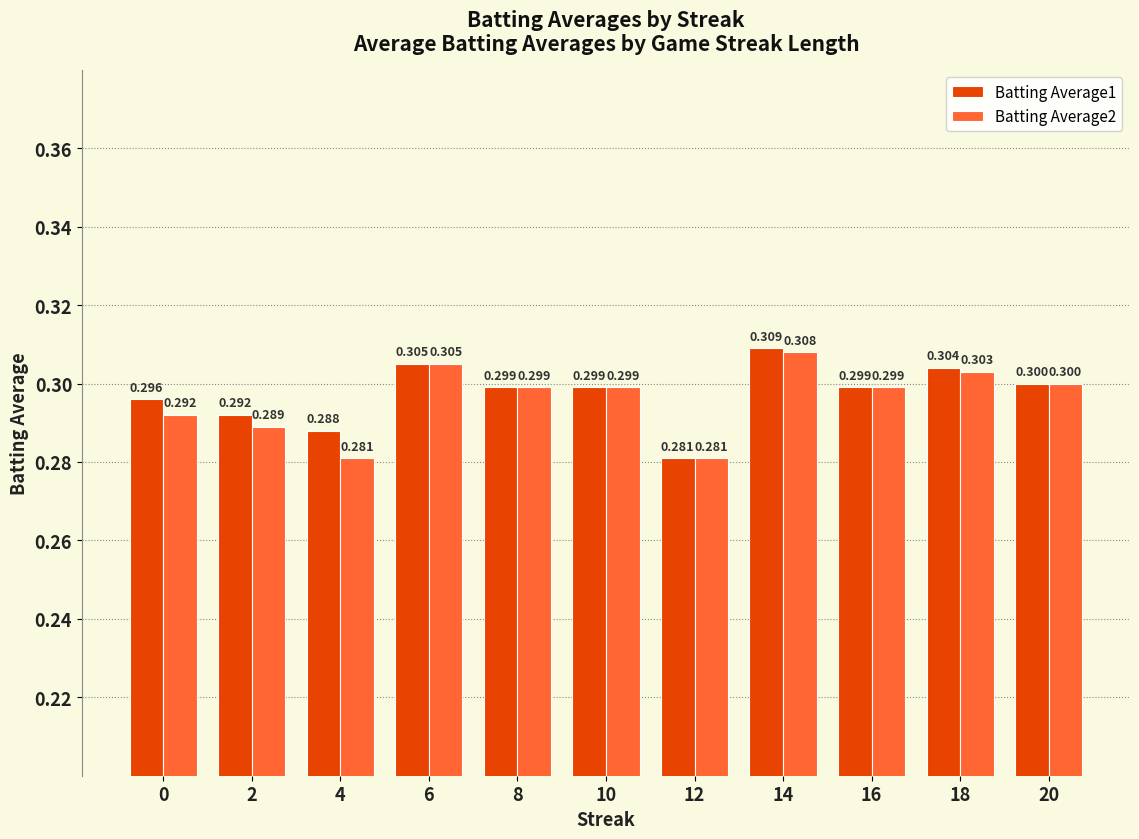

At which label is Batting Average1 closest to 0?

12